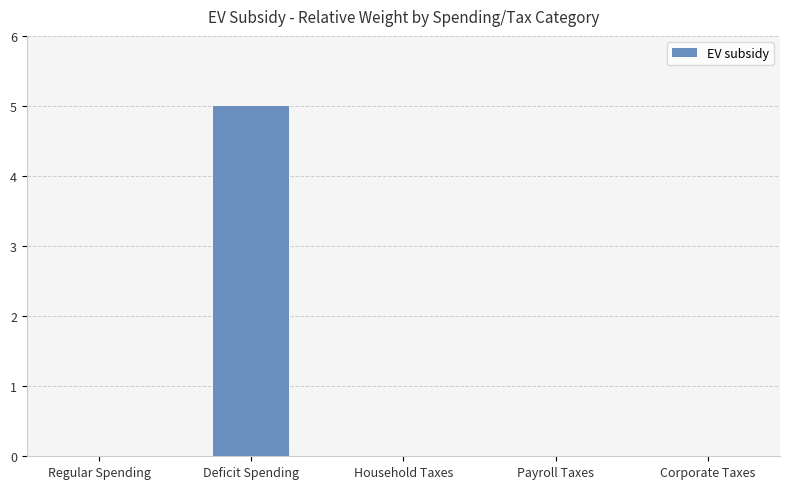

The value at Payroll Taxes is -3. True or false?

False